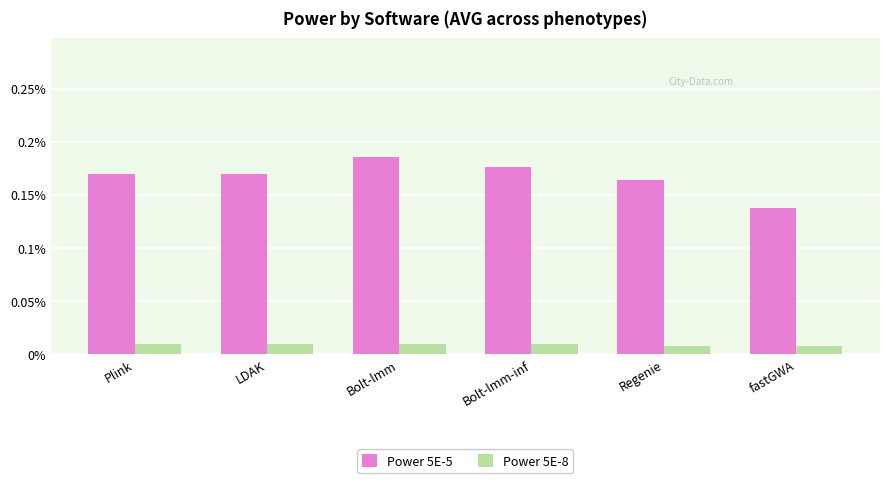

Are the bars grouped side by side (vs. stacked)?

Yes